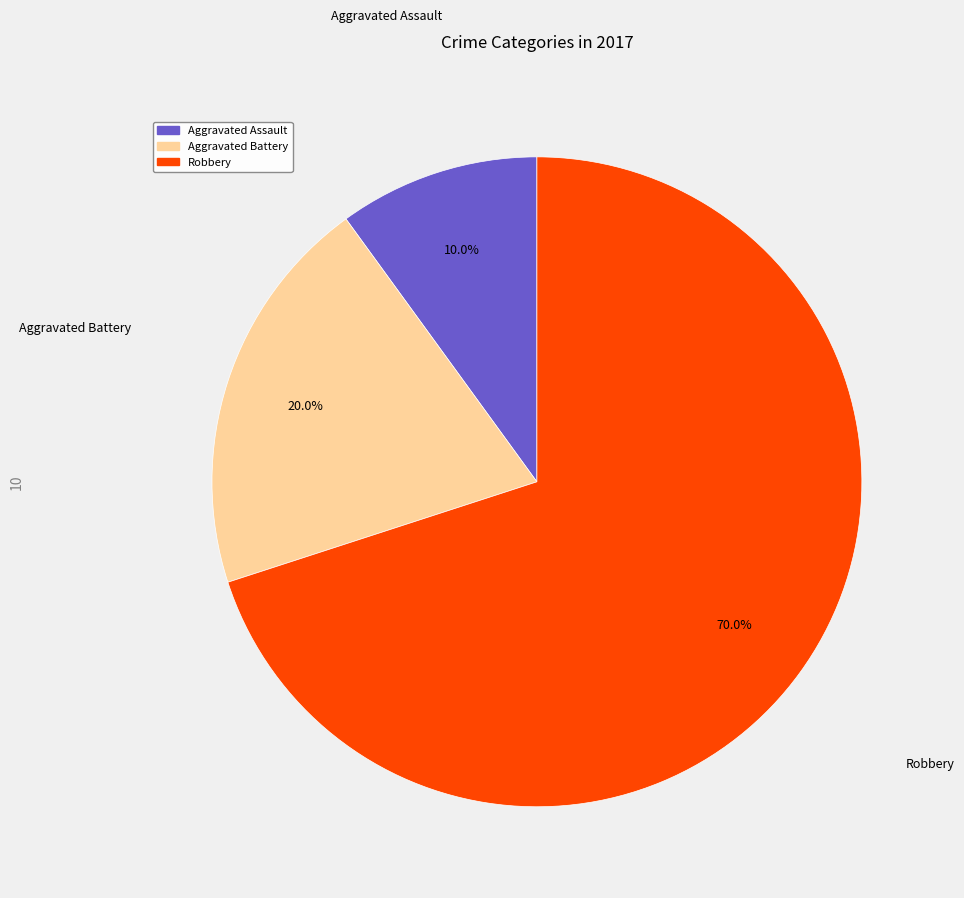

Which has a higher value, Aggravated Assault or Aggravated Battery?

Aggravated Battery